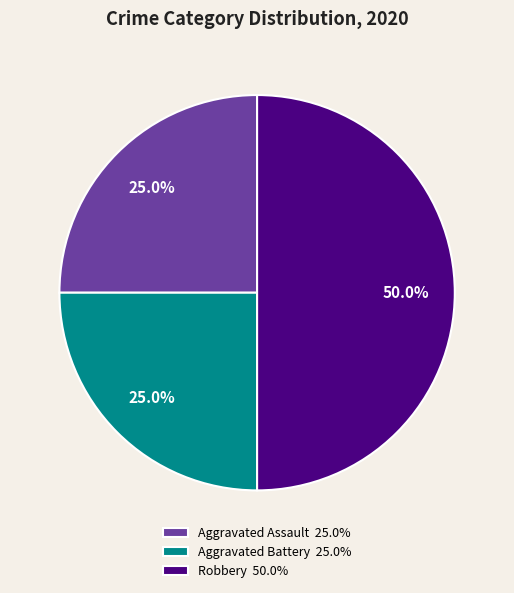

What percentage is NOT represented by Aggravated Battery 25.0%?

75.0%